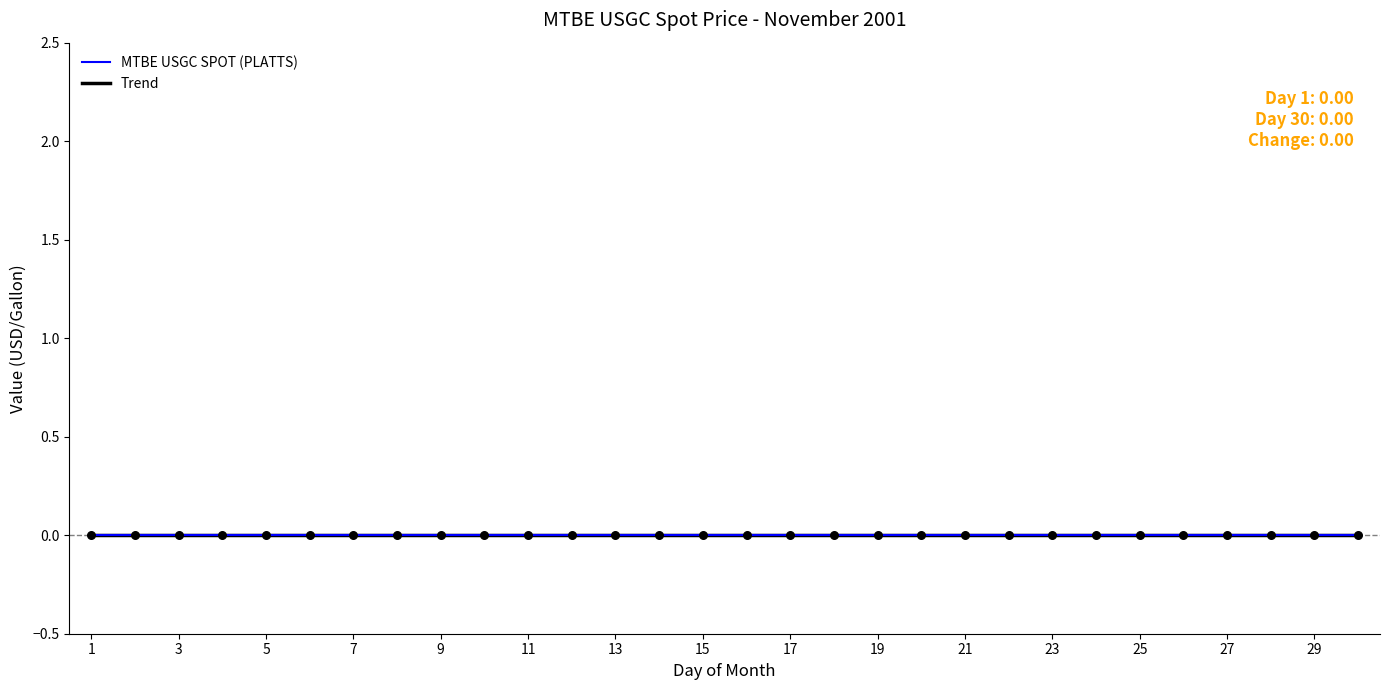

At which category is the sum across all series the highest?

20011130